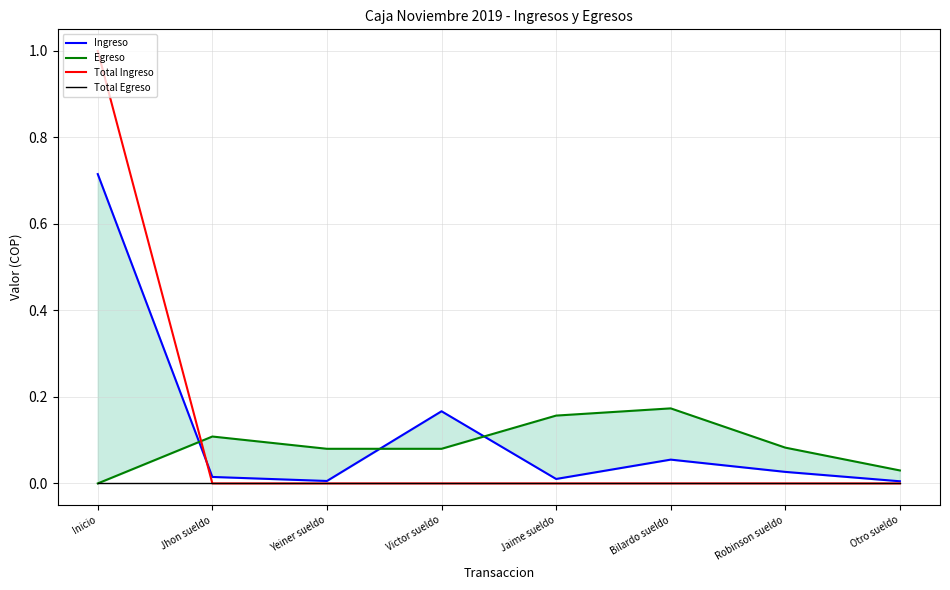

What is the label of the 5th point from the left?

Jaime sueldo